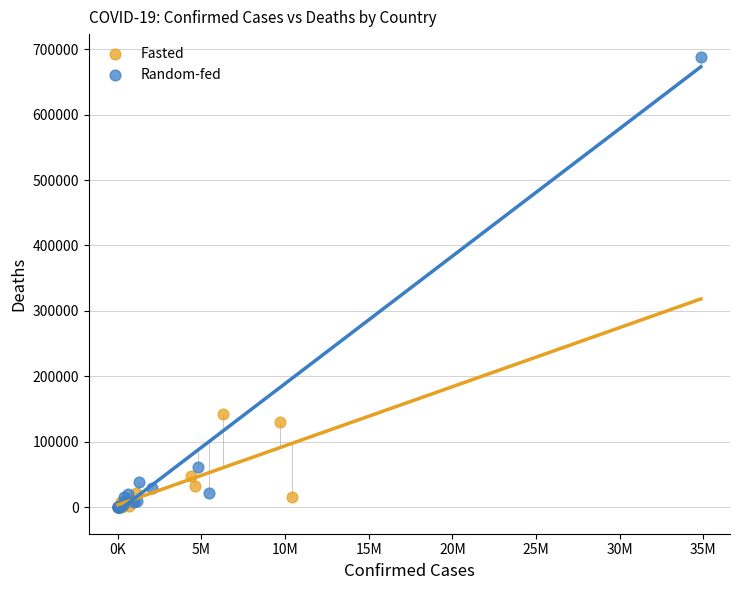

Which series contains the highest Y value?

Random-fed